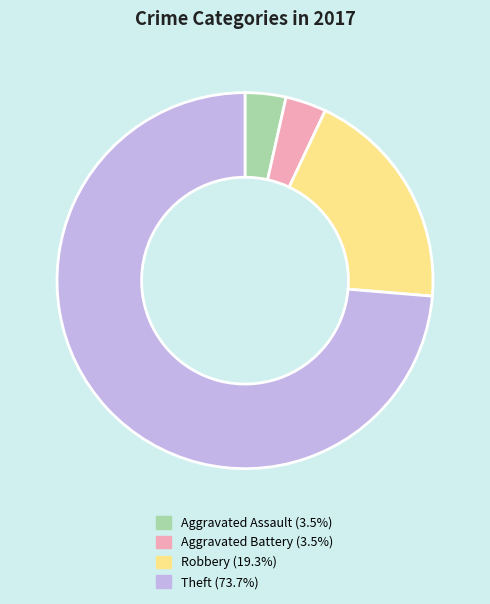

Count the number of slices in the pie.

4